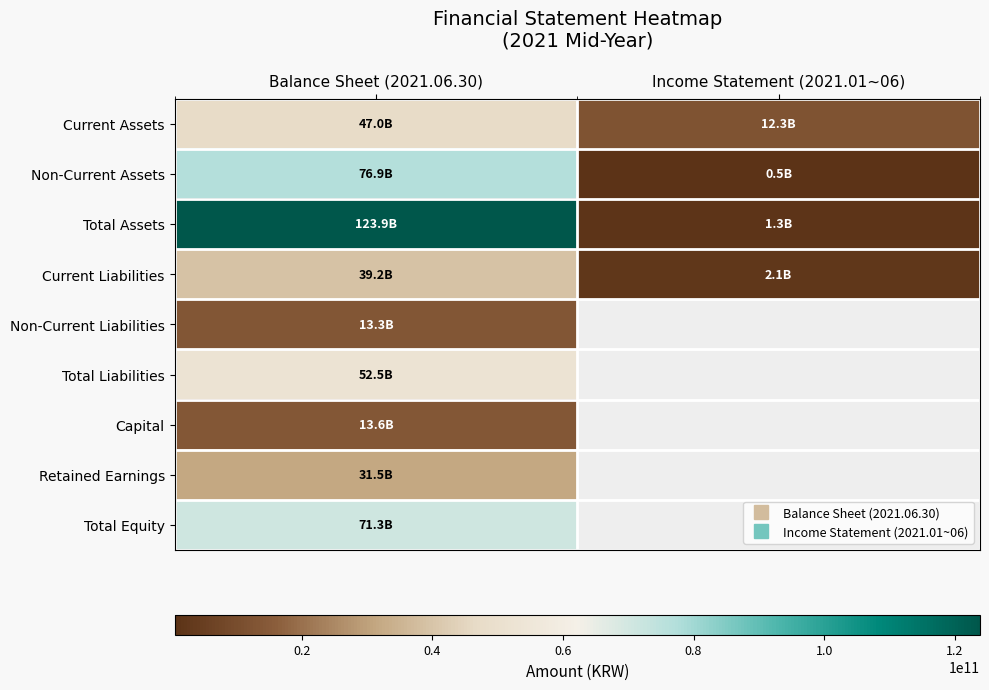

Which series has the largest total across all categories?

Total Assets